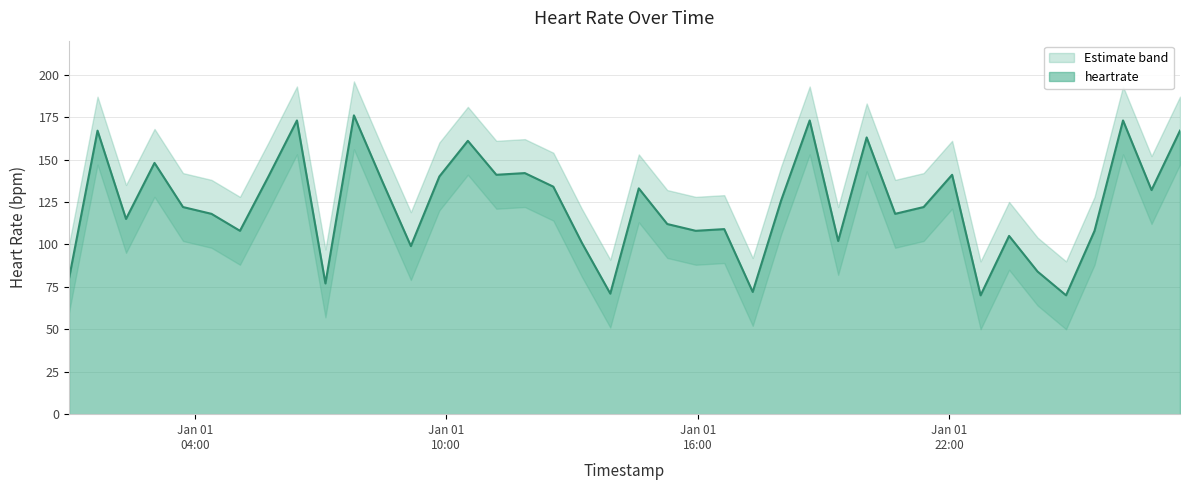

Rank the categories by value from lowest to highest.

2015-01-01 22:45:00, 2015-01-02 00:47:21, 2015-01-01 13:54:51, 2015-01-01 17:18:45, 2015-01-01 07:07:02, 2015-01-01 01:00:00, 2015-01-02 00:06:34, 2015-01-01 09:09:22, 2015-01-01 13:14:04, 2015-01-01 19:21:06, 2015-01-01 23:25:47, 2015-01-01 05:04:41, 2015-01-01 15:57:11, 2015-01-02 01:28:08, 2015-01-01 16:37:58, 2015-01-01 15:16:24, 2015-01-01 02:21:33, 2015-01-01 04:23:54, 2015-01-01 20:42:40, 2015-01-01 03:43:07, 2015-01-01 21:23:27, 2015-01-01 17:59:32, 2015-01-02 02:49:42, 2015-01-01 14:35:38, 2015-01-01 12:33:17, 2015-01-01 08:28:35, 2015-01-01 05:45:28, 2015-01-01 09:50:09, 2015-01-01 11:11:43, 2015-01-01 22:04:13, 2015-01-01 11:52:30, 2015-01-01 03:02:20, 2015-01-01 10:30:56, 2015-01-01 20:01:53, 2015-01-01 01:40:46, 2015-01-02 03:30:29, 2015-01-01 06:26:15, 2015-01-01 18:40:19, 2015-01-02 02:08:55, 2015-01-01 07:47:49